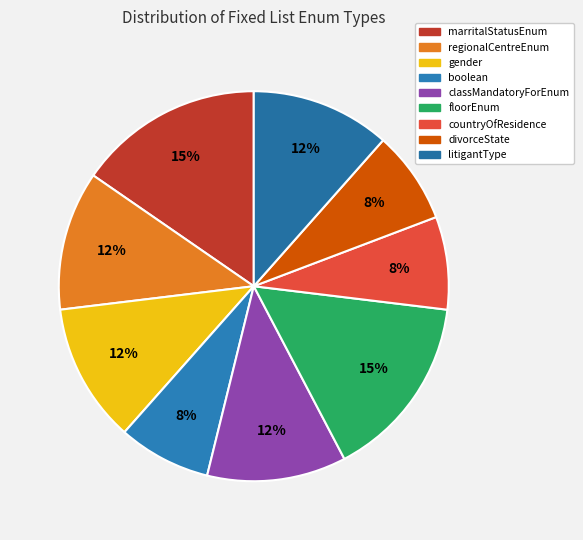

To the nearest percent, what portion does countryOfResidence represent?

8%